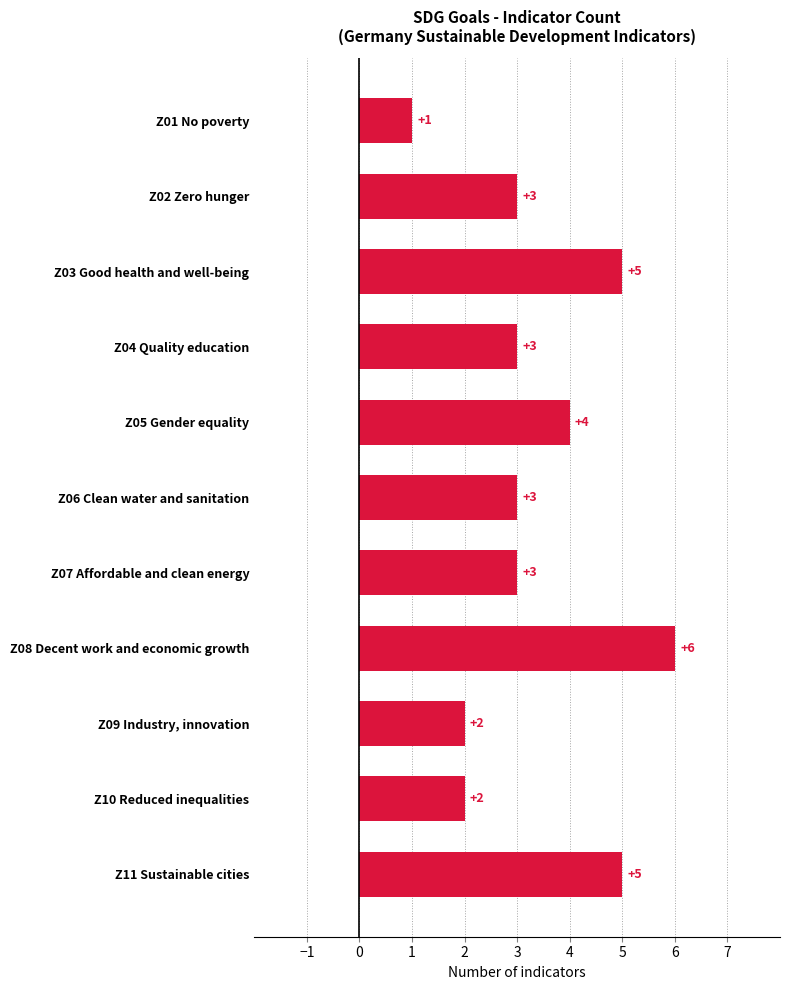

Which has a higher value, Z08 Decent work and economic growth or Z01 No poverty?

Z08 Decent work and economic growth